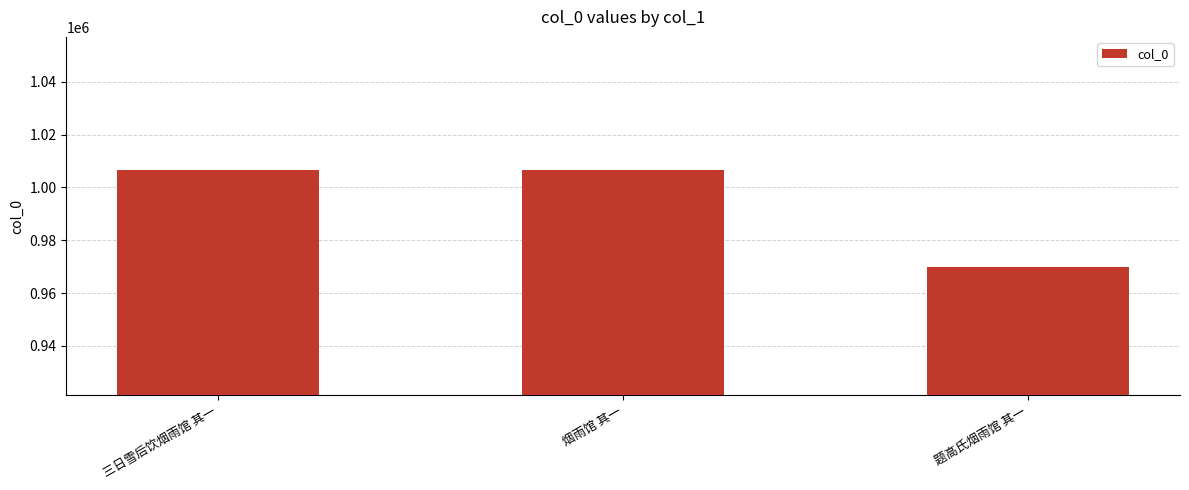

The value at 题高氏烟雨馆 其一 is 415229. True or false?

False